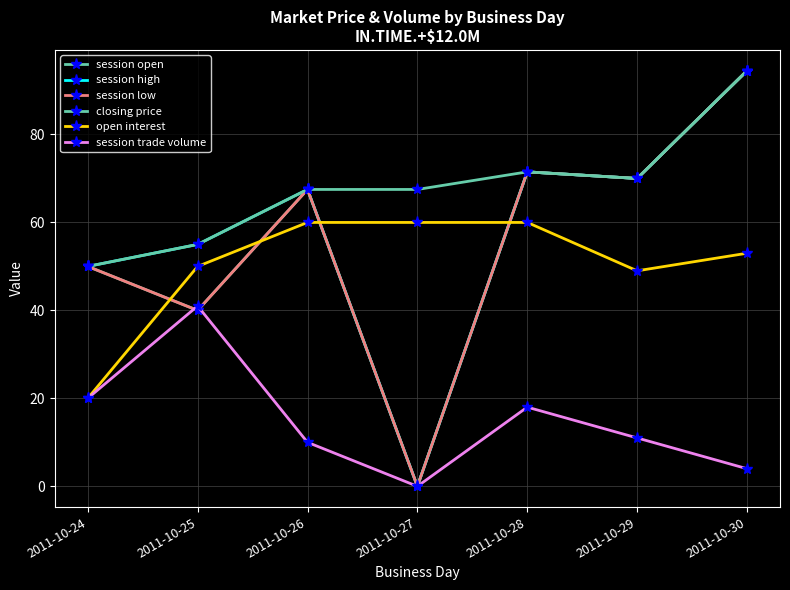

Reading left to right, what are all the values shown in this chart?

session open: 2011-10-24=50.0	2011-10-25=40.0	2011-10-26=67.5	2011-10-27=0.0	2011-10-28=71.5	2011-10-29=70.0	2011-10-30=94.5
session high: 2011-10-24=50.0	2011-10-25=55.0	2011-10-26=67.5	2011-10-27=0.0	2011-10-28=71.5	2011-10-29=70.0	2011-10-30=94.5
session low: 2011-10-24=50.0	2011-10-25=40.0	2011-10-26=67.5	2011-10-27=0.0	2011-10-28=71.5	2011-10-29=70.0	2011-10-30=94.5
closing price: 2011-10-24=50.0	2011-10-25=55.0	2011-10-26=67.5	2011-10-27=67.5	2011-10-28=71.5	2011-10-29=70.0	2011-10-30=94.5
open interest: 2011-10-24=20.0	2011-10-25=50.0	2011-10-26=60.0	2011-10-27=60.0	2011-10-28=60.0	2011-10-29=49.0	2011-10-30=53.0
session trade volume: 2011-10-24=20.0	2011-10-25=41.0	2011-10-26=10.0	2011-10-27=0.0	2011-10-28=18.0	2011-10-29=11.0	2011-10-30=4.0